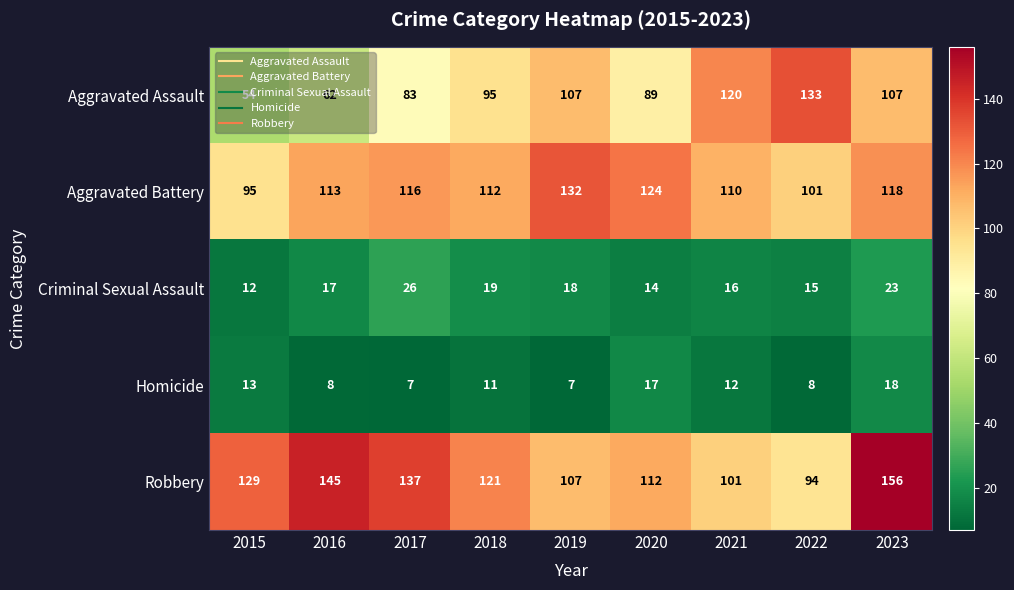

What is the difference between the maximum and minimum values in the Aggravated Assault series?

79